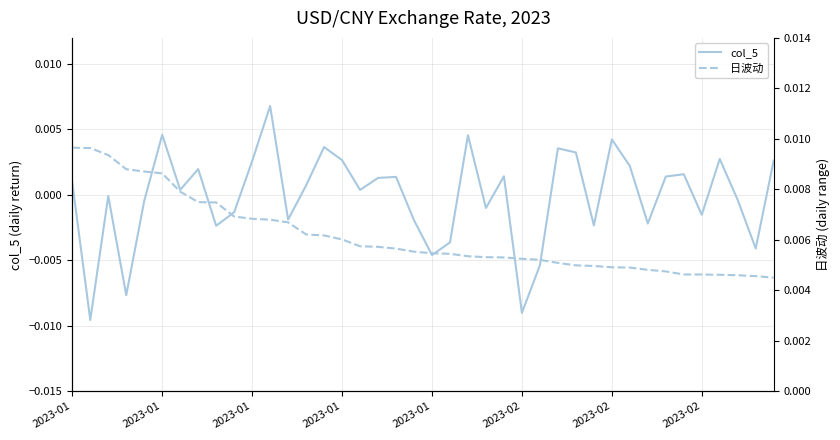

True or false: col_5 has a value of 0.0 at 22.

False